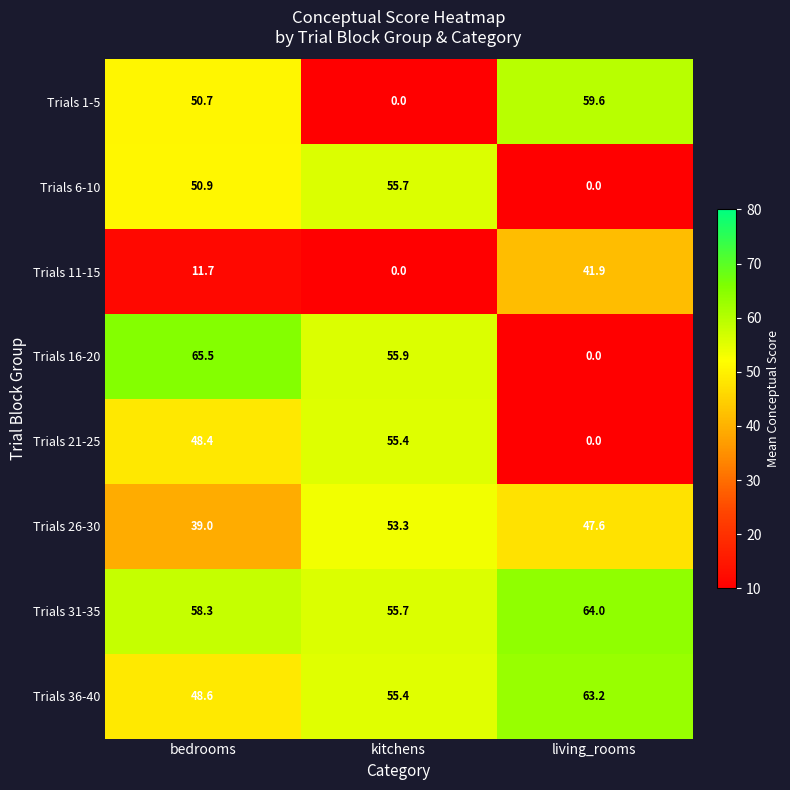

Reading left to right, list all the values displayed in this chart.

Trials 1-5: bedrooms=50.7	kitchens=0.0	living_rooms=59.6
Trials 6-10: bedrooms=50.9	kitchens=55.7	living_rooms=0.0
Trials 11-15: bedrooms=11.7	kitchens=0.0	living_rooms=41.9
Trials 16-20: bedrooms=65.5	kitchens=55.9	living_rooms=0.0
Trials 21-25: bedrooms=48.4	kitchens=55.4	living_rooms=0.0
Trials 26-30: bedrooms=39.0	kitchens=53.3	living_rooms=47.6
Trials 31-35: bedrooms=58.3	kitchens=55.7	living_rooms=64.0
Trials 36-40: bedrooms=48.6	kitchens=55.4	living_rooms=63.2